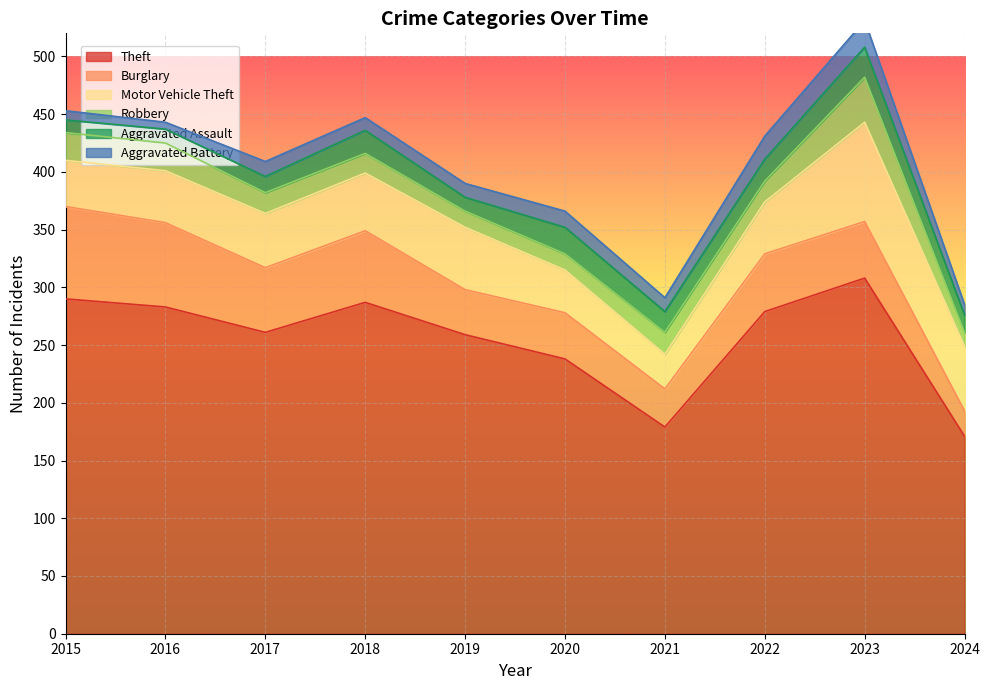

True or false: Theft and Motor Vehicle Theft intersect in this chart.

False